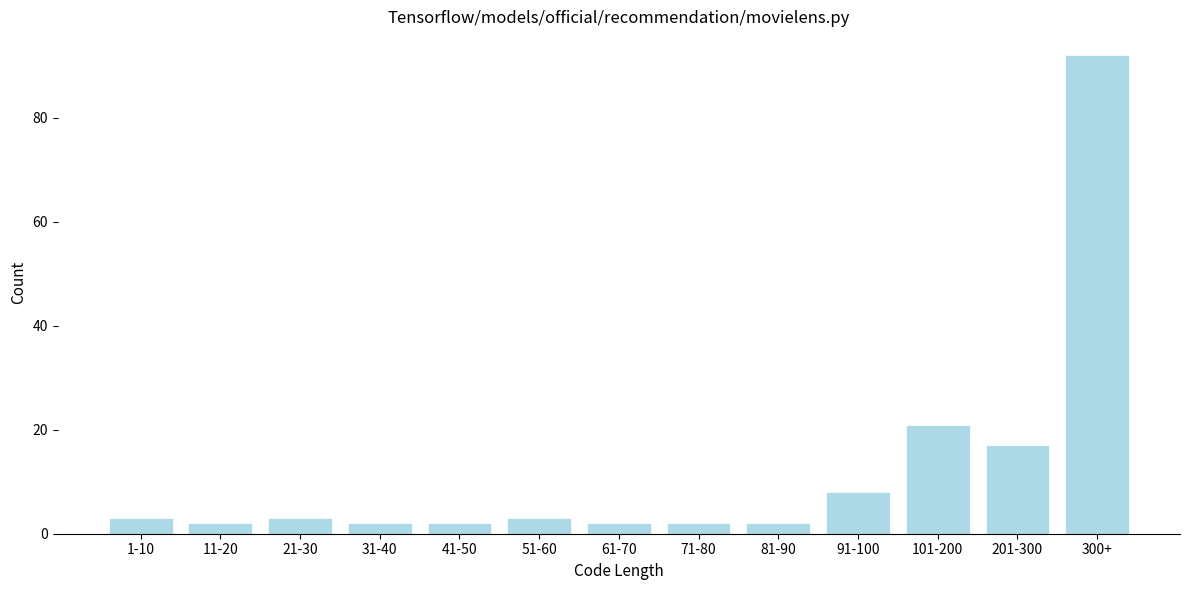

Reading right to left, what are all the values shown in this chart?

300+=92	201-300=17	101-200=21	91-100=8	81-90=2	71-80=2	61-70=2	51-60=3	41-50=2	31-40=2	21-30=3	11-20=2	1-10=3